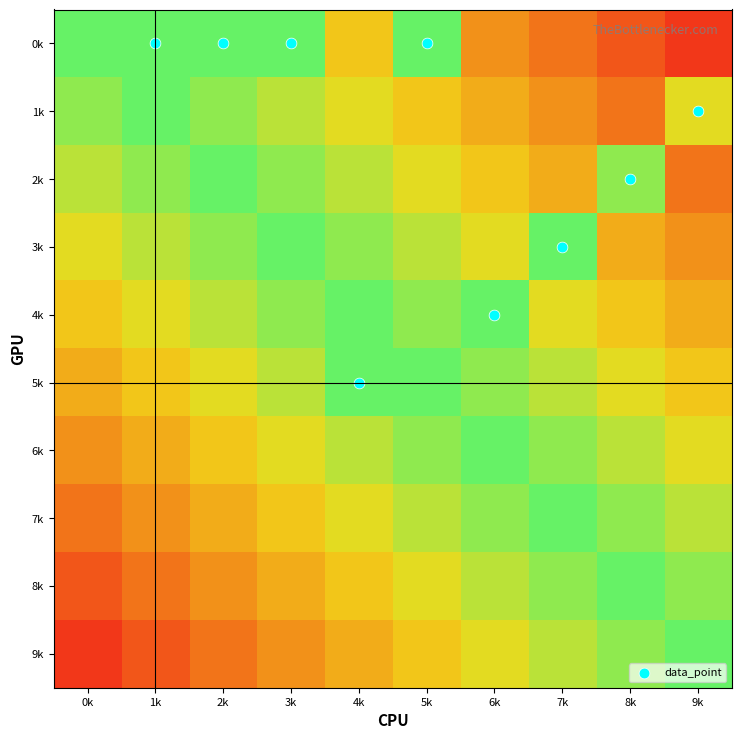

Reading right to left, transcribe all the data shown in this chart.

0k: 9k=0.1	8k=0.2	7k=0.3	6k=0.4	5k=1.0	4k=0.6	3k=1.0	2k=1.0	1k=1.0	0k=1.0
1k: 9k=0.7	8k=0.3	7k=0.4	6k=0.5	5k=0.6	4k=0.7	3k=0.8	2k=0.9	1k=1.0	0k=0.9
2k: 9k=0.3	8k=0.9	7k=0.5	6k=0.6	5k=0.7	4k=0.8	3k=0.9	2k=1.0	1k=0.9	0k=0.8
3k: 9k=0.4	8k=0.5	7k=1.0	6k=0.7	5k=0.8	4k=0.9	3k=1.0	2k=0.9	1k=0.8	0k=0.7
4k: 9k=0.5	8k=0.6	7k=0.7	6k=1.0	5k=0.9	4k=1.0	3k=0.9	2k=0.8	1k=0.7	0k=0.6
5k: 9k=0.6	8k=0.7	7k=0.8	6k=0.9	5k=1.0	4k=1.0	3k=0.8	2k=0.7	1k=0.6	0k=0.5
6k: 9k=0.7	8k=0.8	7k=0.9	6k=1.0	5k=0.9	4k=0.8	3k=0.7	2k=0.6	1k=0.5	0k=0.4
7k: 9k=0.8	8k=0.9	7k=1.0	6k=0.9	5k=0.8	4k=0.7	3k=0.6	2k=0.5	1k=0.4	0k=0.3
8k: 9k=0.9	8k=1.0	7k=0.9	6k=0.8	5k=0.7	4k=0.6	3k=0.5	2k=0.4	1k=0.3	0k=0.2
9k: 9k=1.0	8k=0.9	7k=0.8	6k=0.7	5k=0.6	4k=0.5	3k=0.4	2k=0.3	1k=0.2	0k=0.1